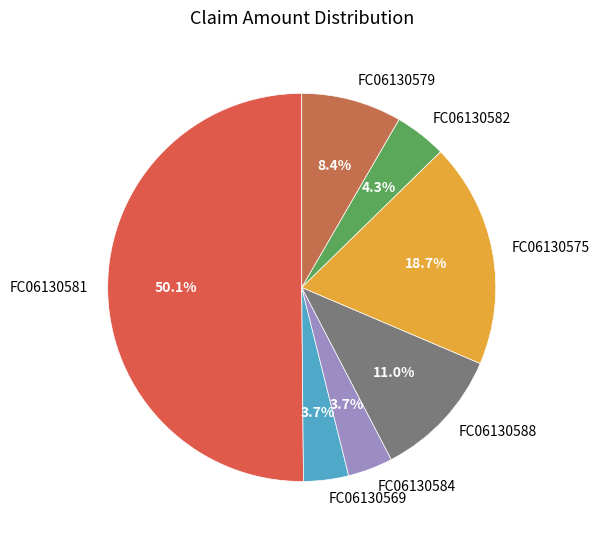

Which slice represents more than half of the pie?

FC06130581